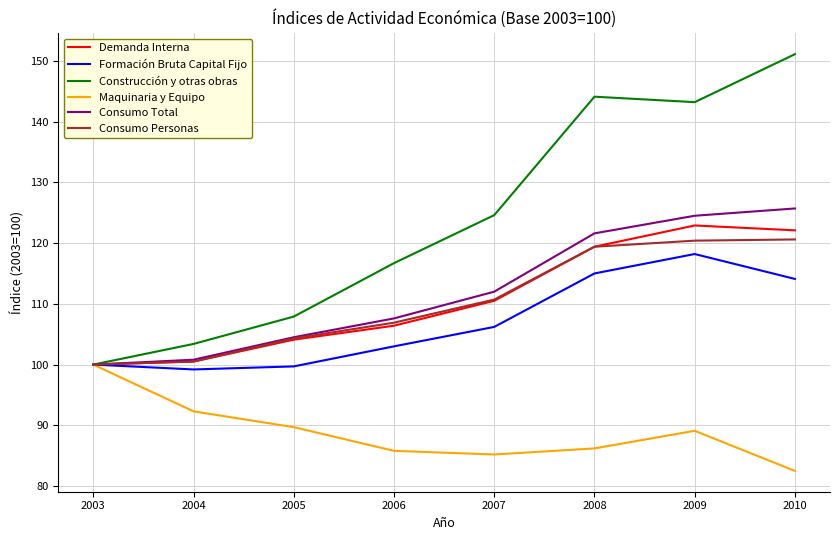

What is the spread (max minus min) of values at 2010?

68.6